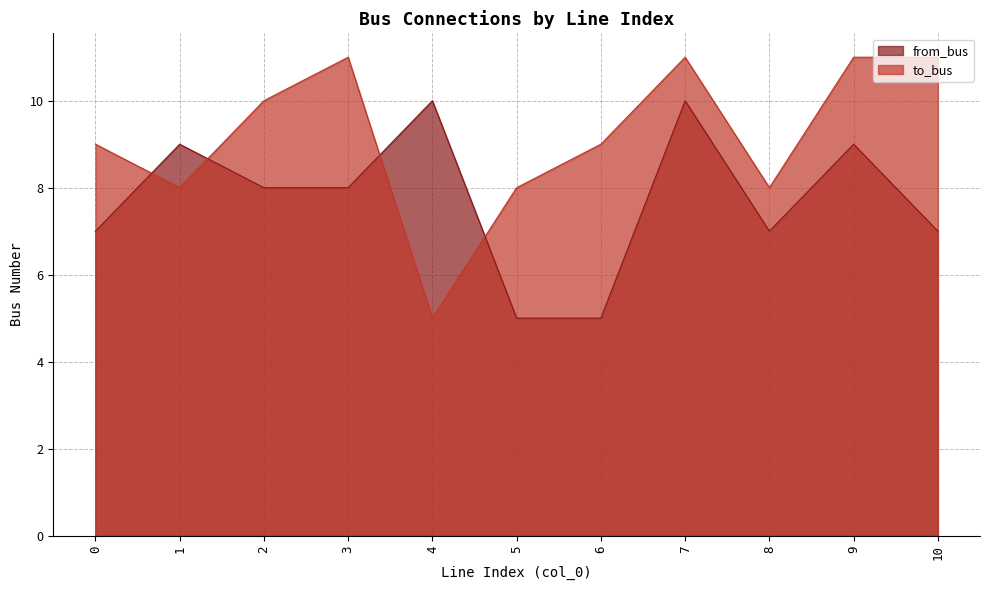

What are all the series names shown in the legend?

from_bus, to_bus